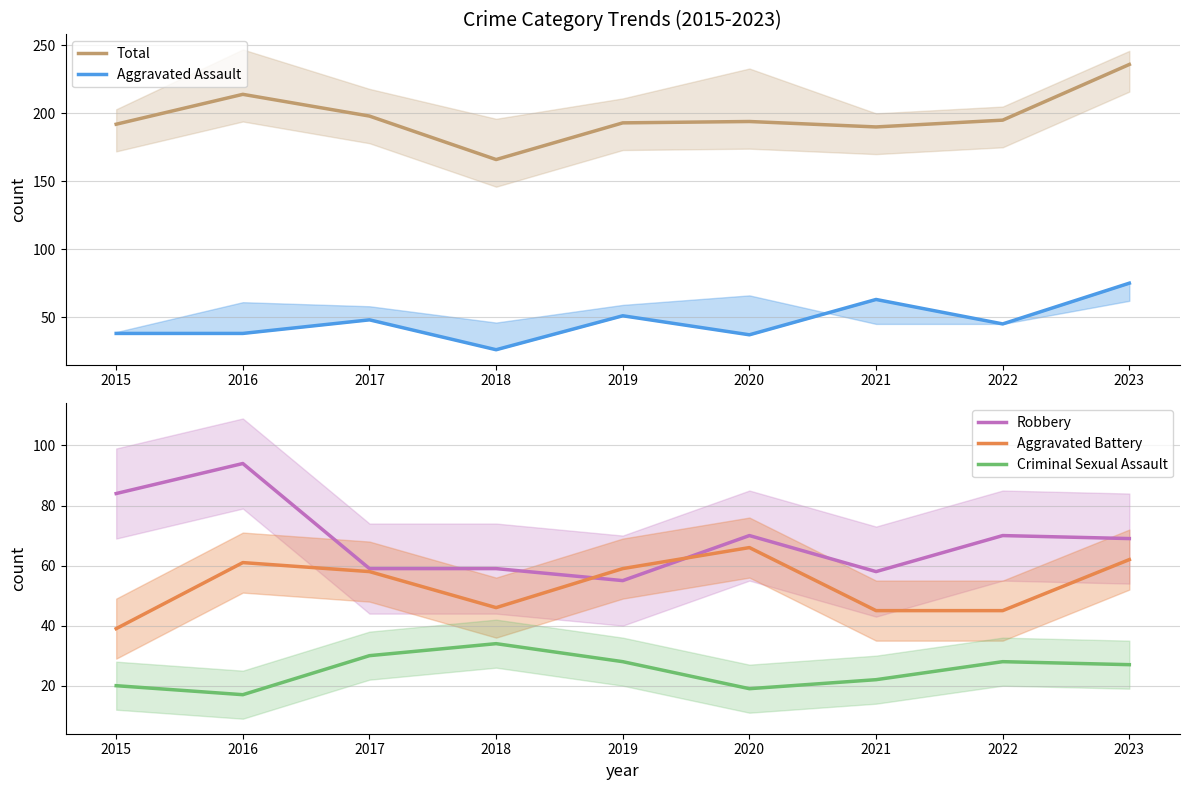

At which category is the sum across all series the highest?

2023